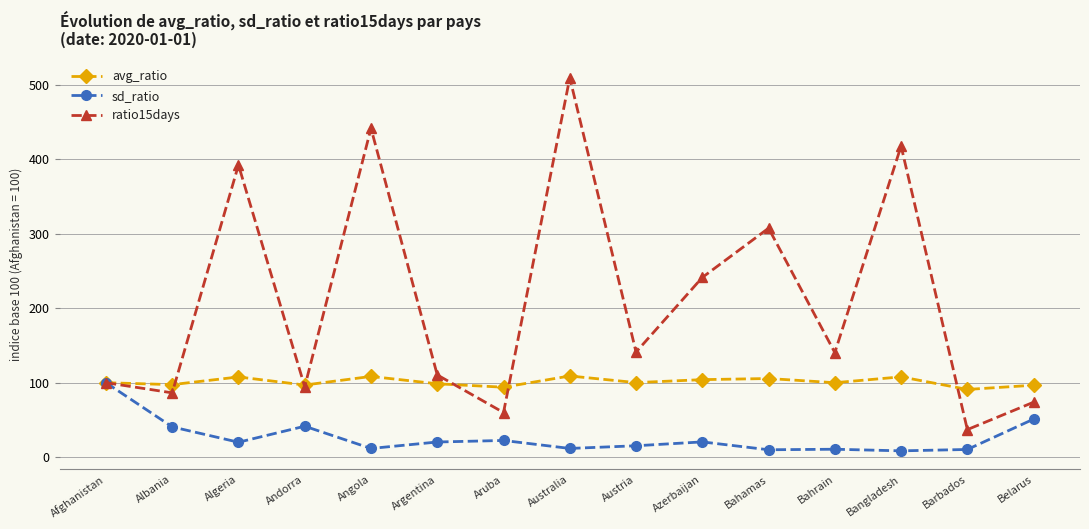

Which series has the largest total across all categories?

ratio15days